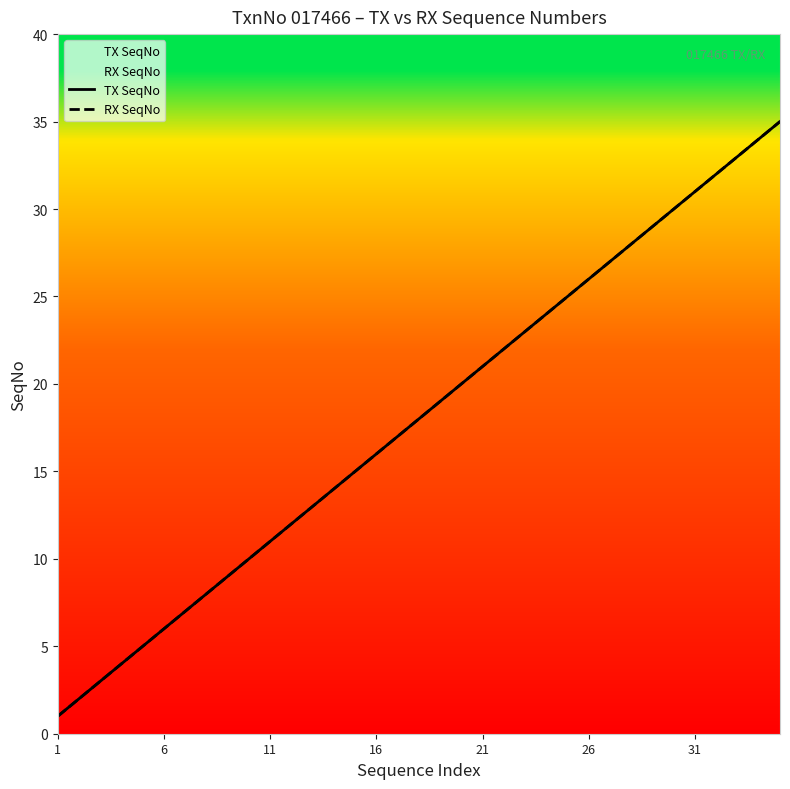

What is the sum of all TX SeqNo values?

630